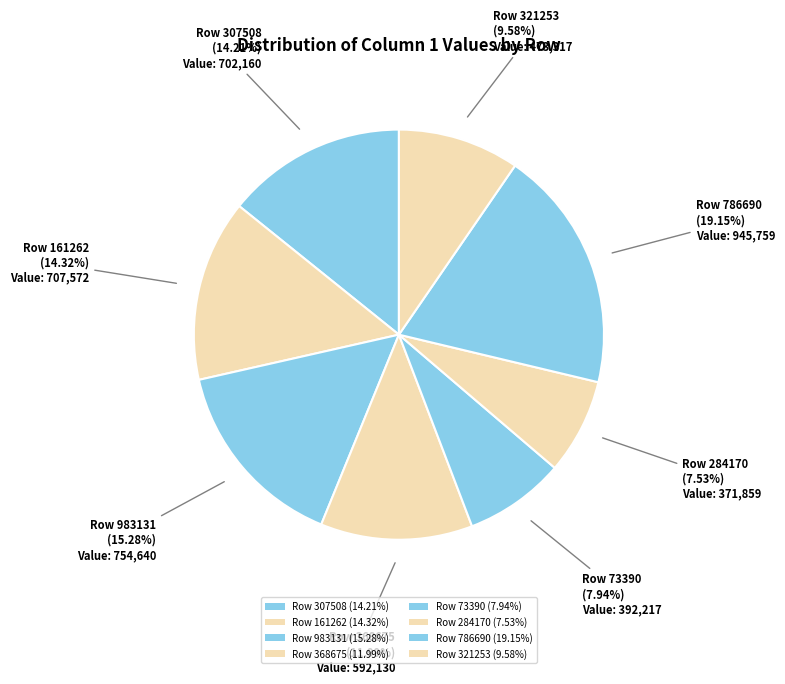

To the nearest percent, what is the average slice percentage?

12%